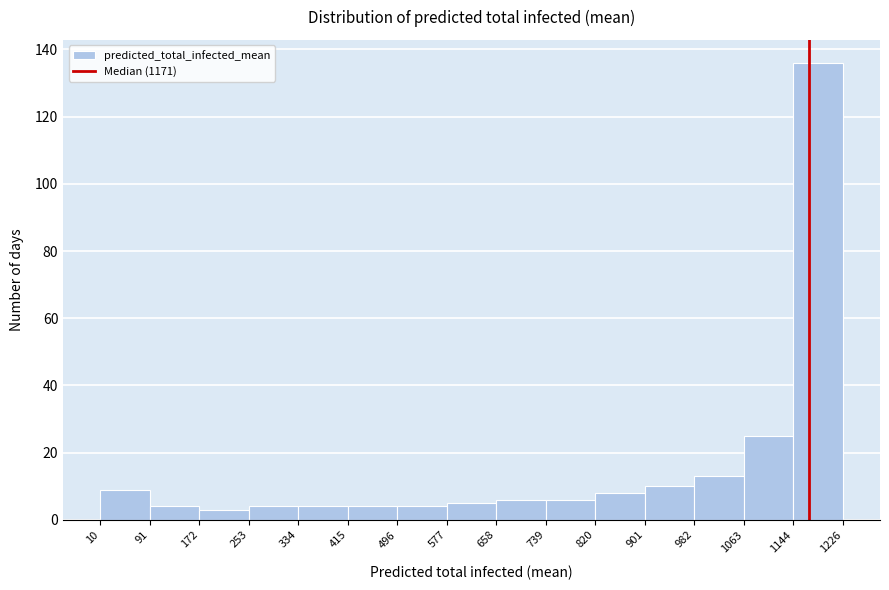

Reading left to right, transcribe this chart: for each bar, give the range it covers on the x-axis and its height. The values are not printed on the chart, so give them approximately, as read against the axis.

10 to 91: 10
91 to 172: 4
172 to 253: 4
253 to 334: 4
334 to 415: 4
415 to 496: 4
496 to 577: 4
577 to 658: 6
658 to 739: 6
739 to 820: 6
820 to 901: 8
901 to 982: 10
982 to 1063: 14
1063 to 1144: 26
1144 to 1226: 136